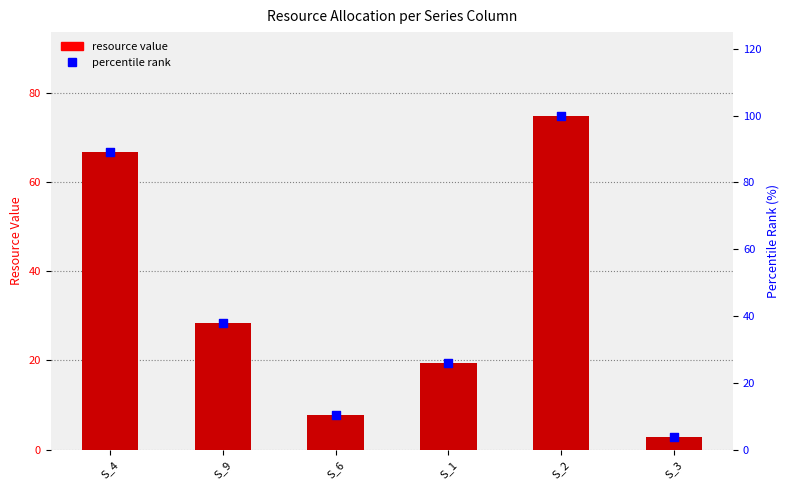

What are all the series names shown in the legend?

resource value, percentile rank